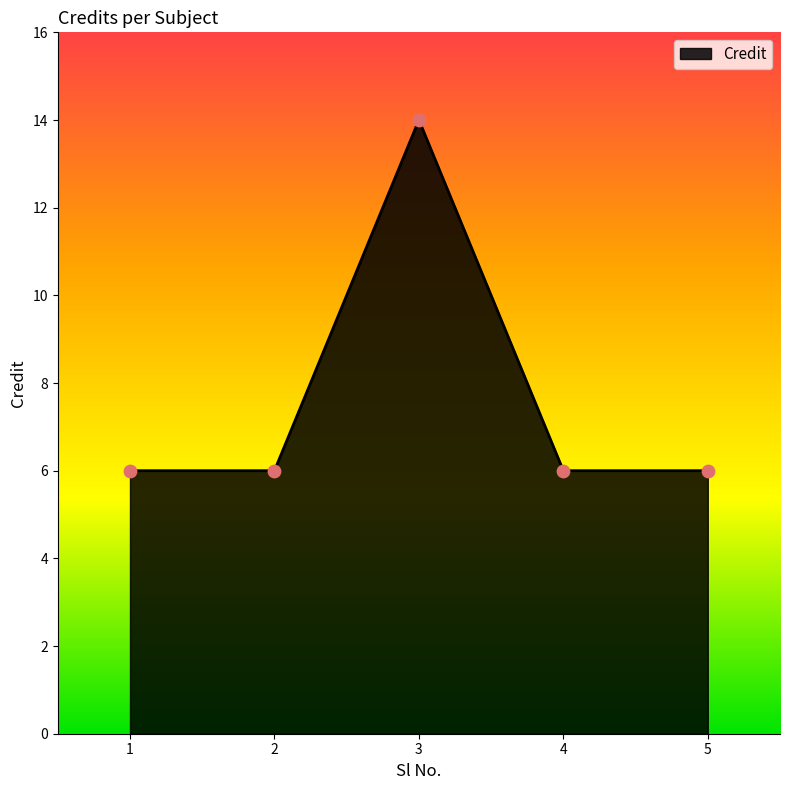

Approximately how many times larger is the value at 4 compared to 5?

1.0